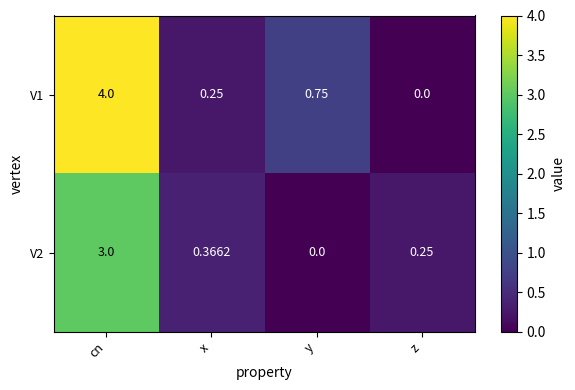

Which series has the largest total across all categories?

V1